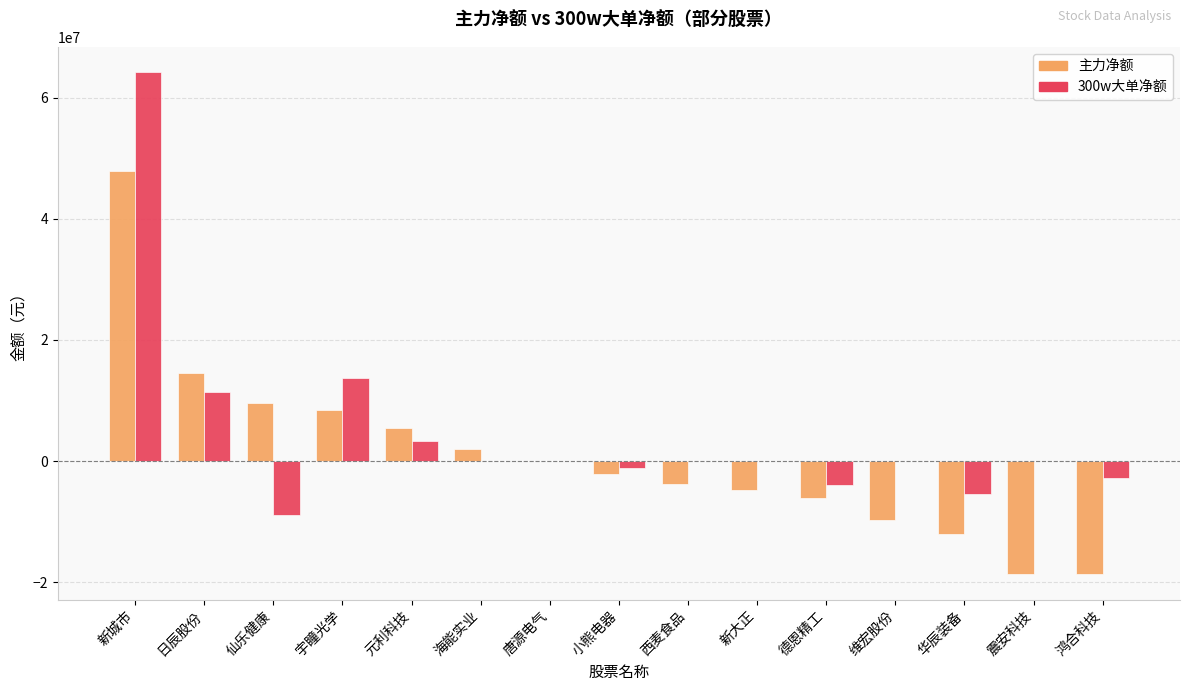

What is the spread (max minus min) of values at 唐源电气?

3459